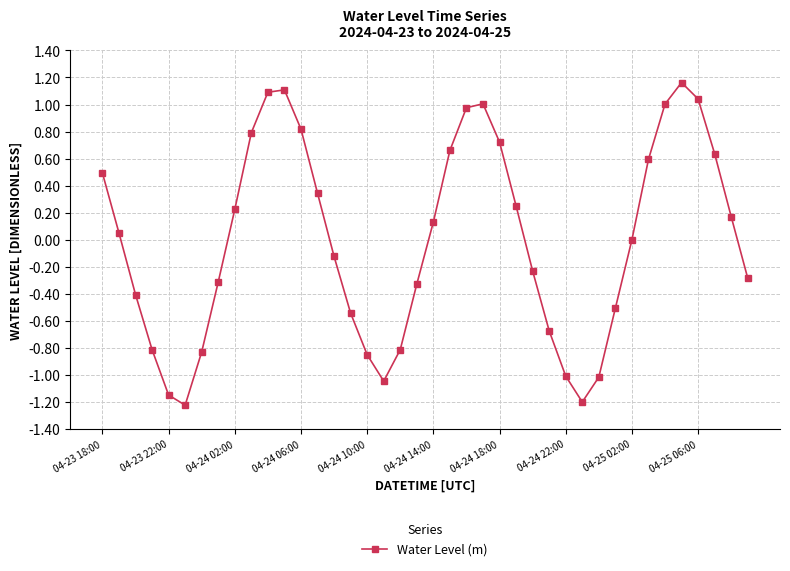

What is the smallest value displayed?

-1.2